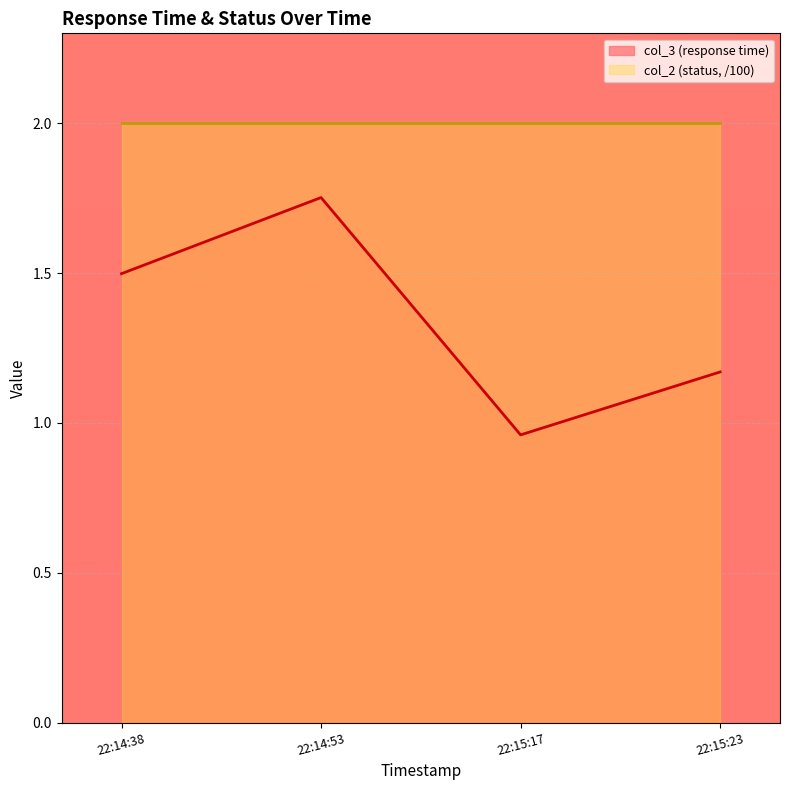

At 22:15:17, list the series in order from smallest to largest.

col_3 (response time), col_2 (status, /100)